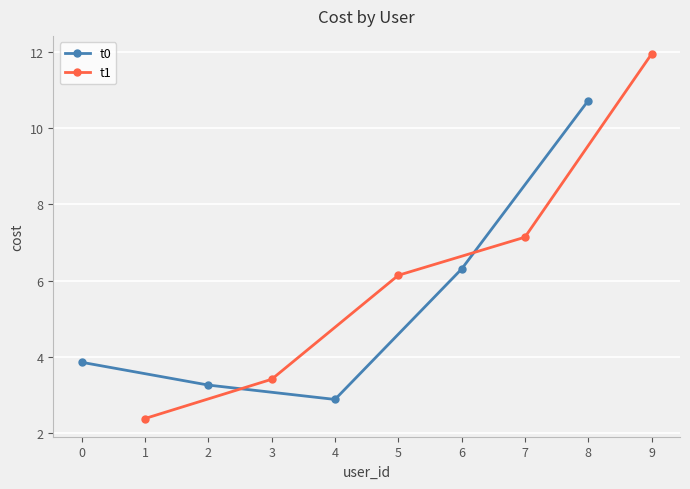

What are all the series names shown in the legend?

t0, t1